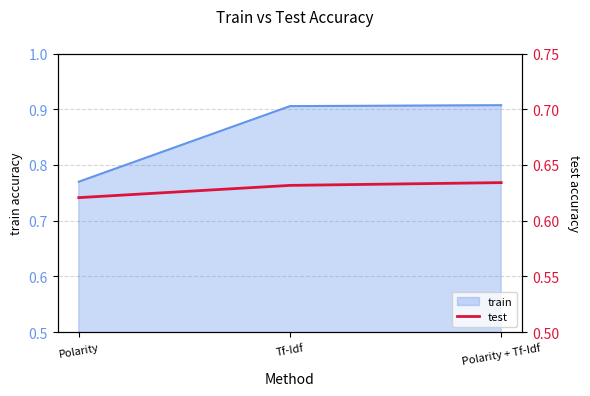

Which has a higher value, Tf-Idf or Polarity?

Tf-Idf